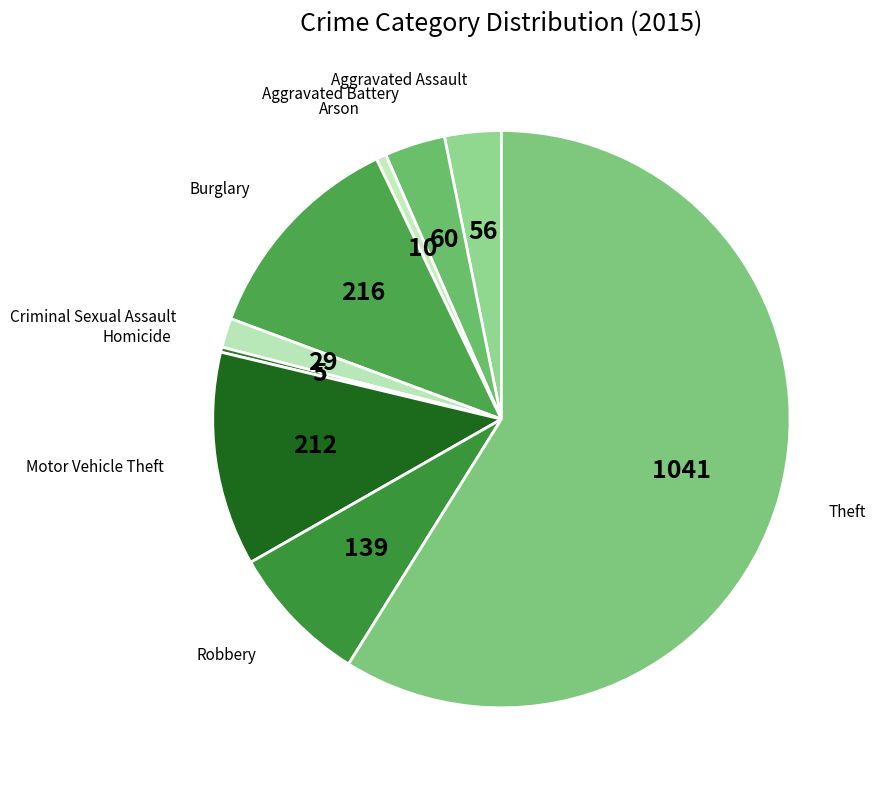

Is there a majority slice in this chart?

Yes